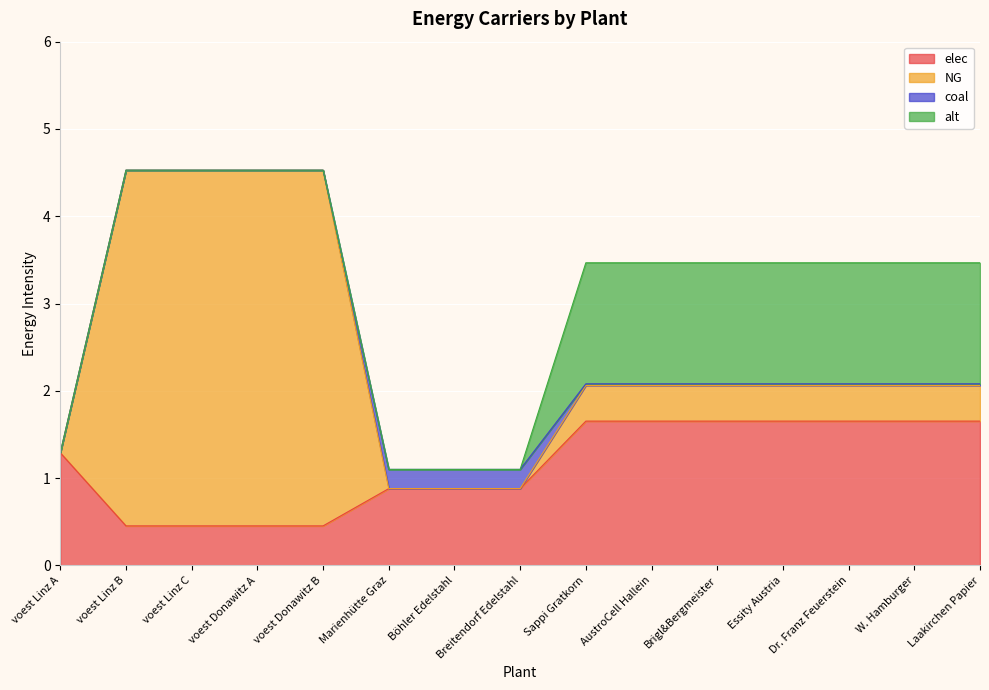

True or false: coal has more than 0 points higher than both neighbors.

True